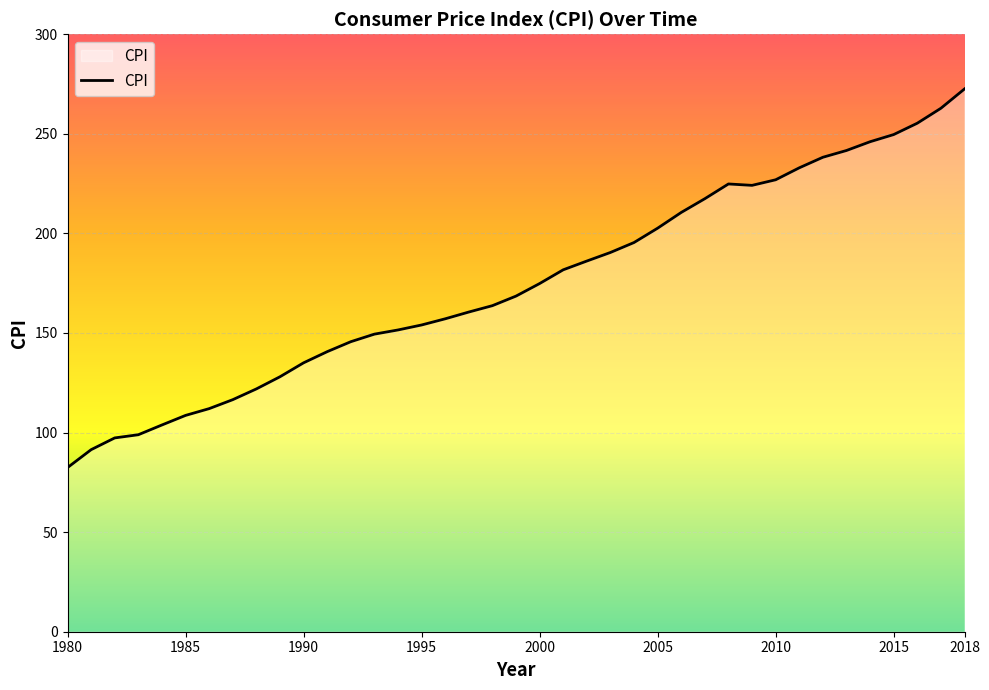

True or false: the data has more than 2 interior local peaks.

False